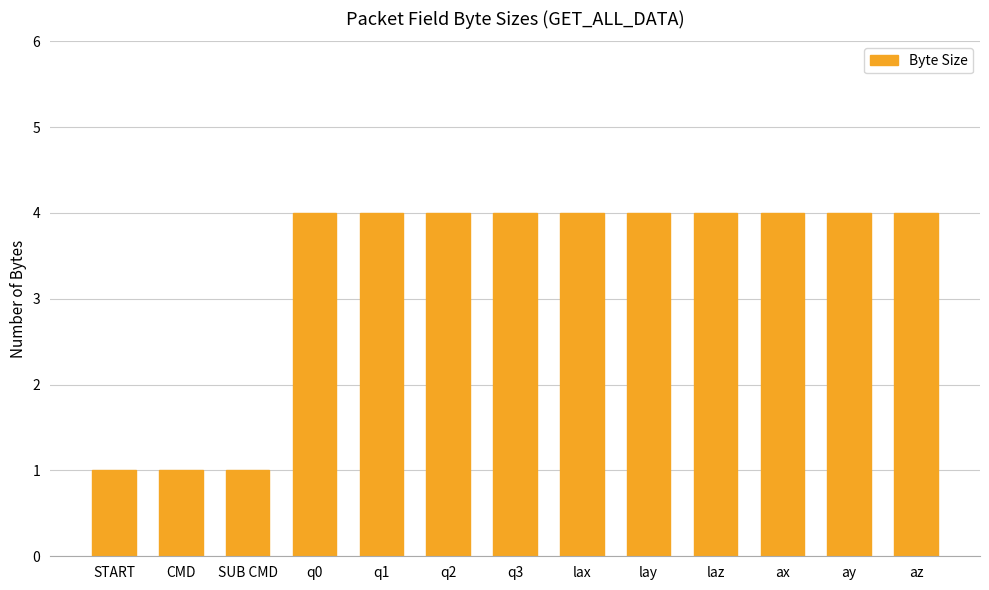

Does the chart contain any negative values?

No